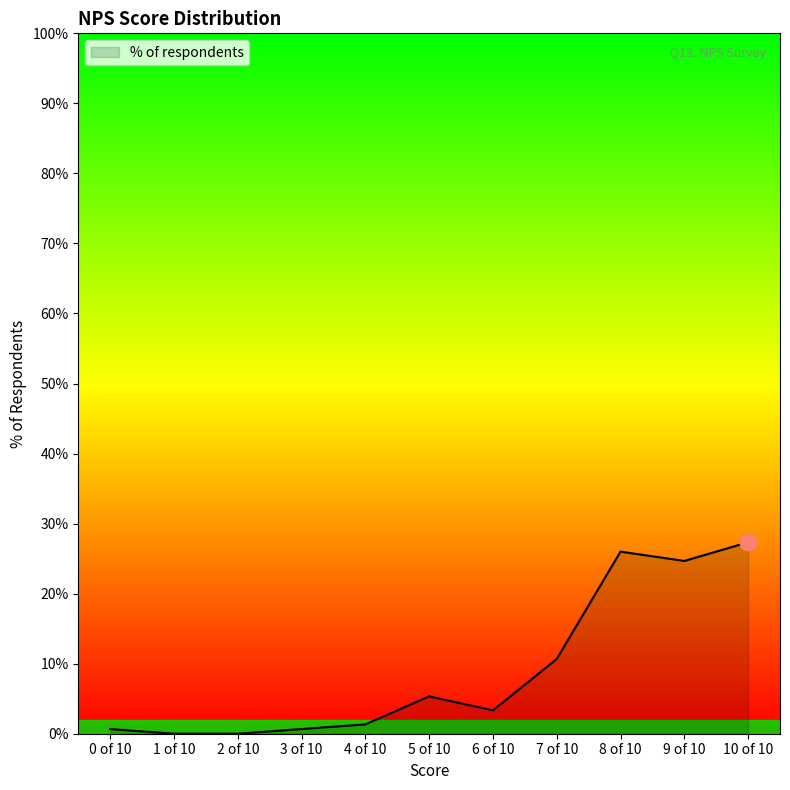

Does the chart display data point markers on the line(s)?

No